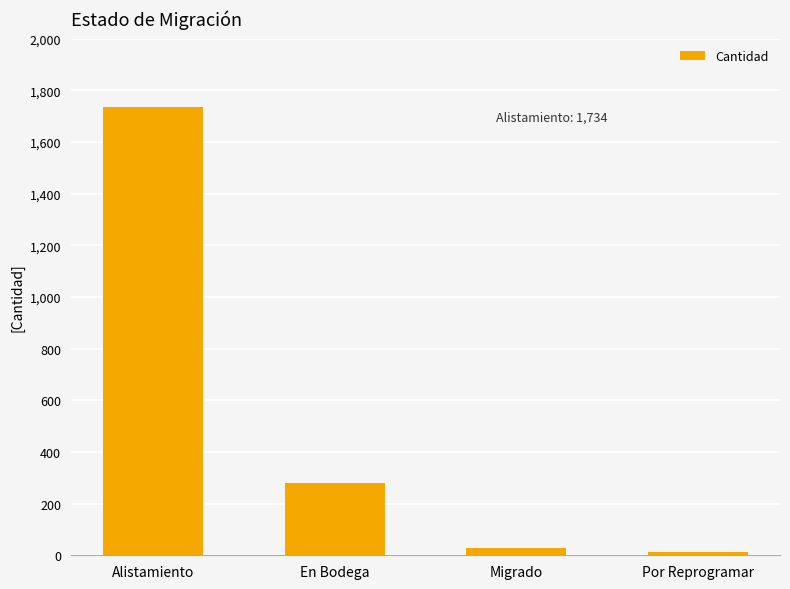

What is the change in value from Alistamiento to Migrado?

-1705